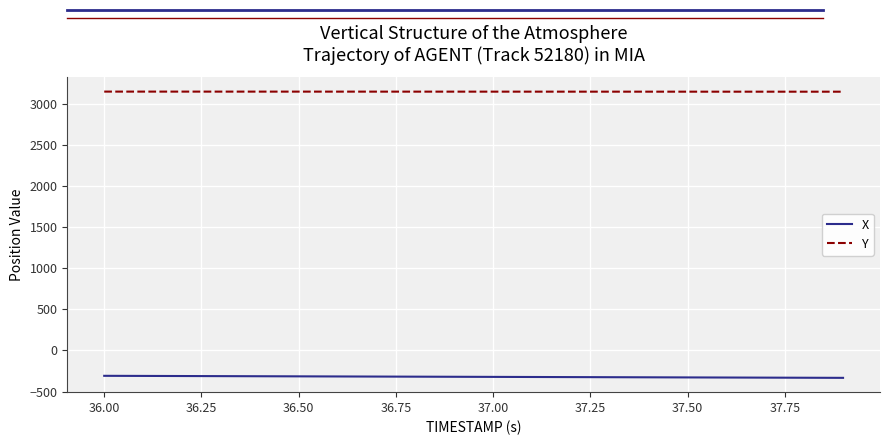

Rank the series by their maximum value, from lowest to highest.

X, Y